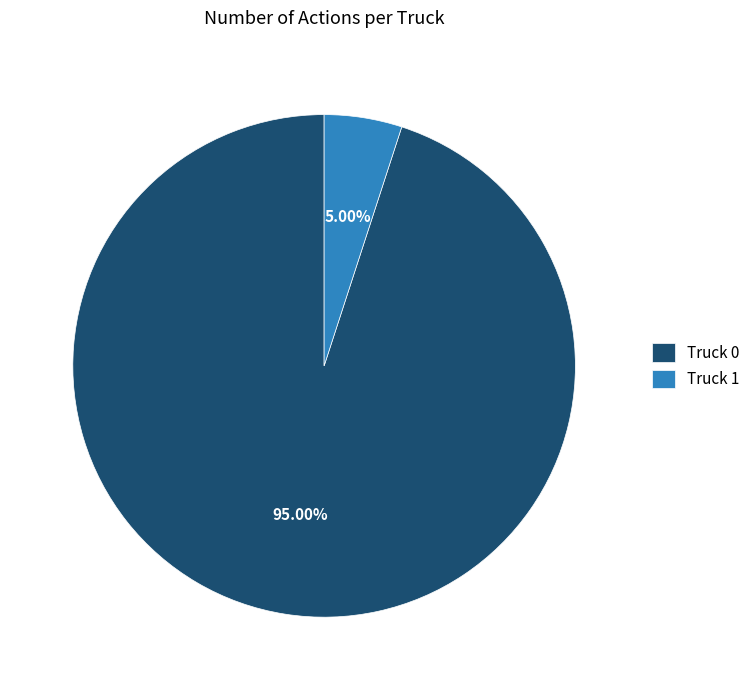

To the nearest percent, what is the difference between the Truck 0 and Truck 1 slice percentages?

90%